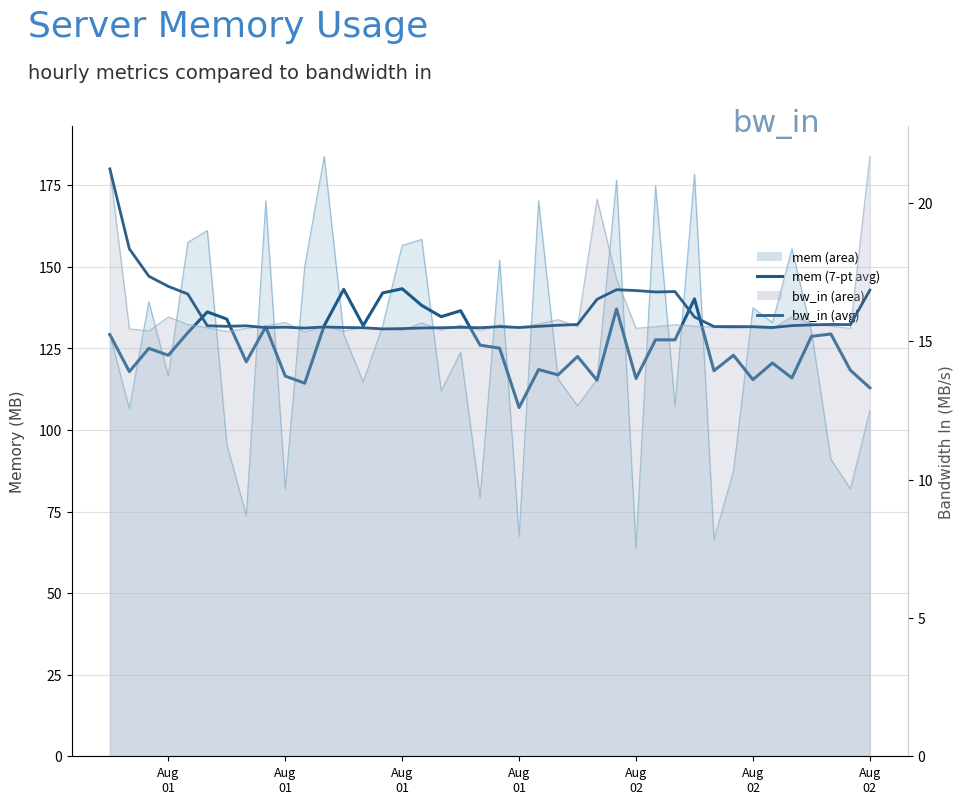

In bw_in, how many points are lower than both neighbors (excluding endpoints)?

13